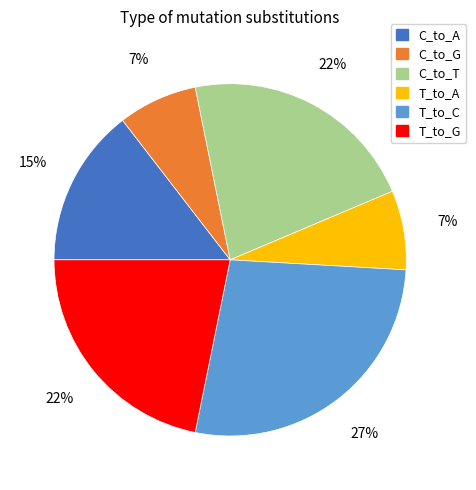

Which slice is the largest?

T_to_C